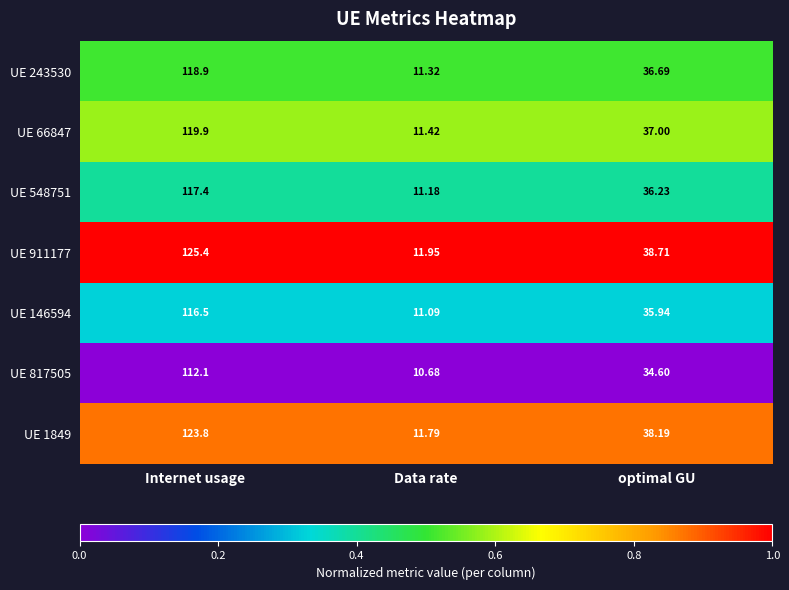

Where is UE 911177 nearest to the value 68?

optimal GU